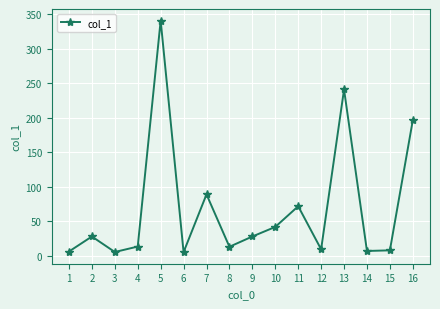

What is the value of the 8th point from the left?

12.7